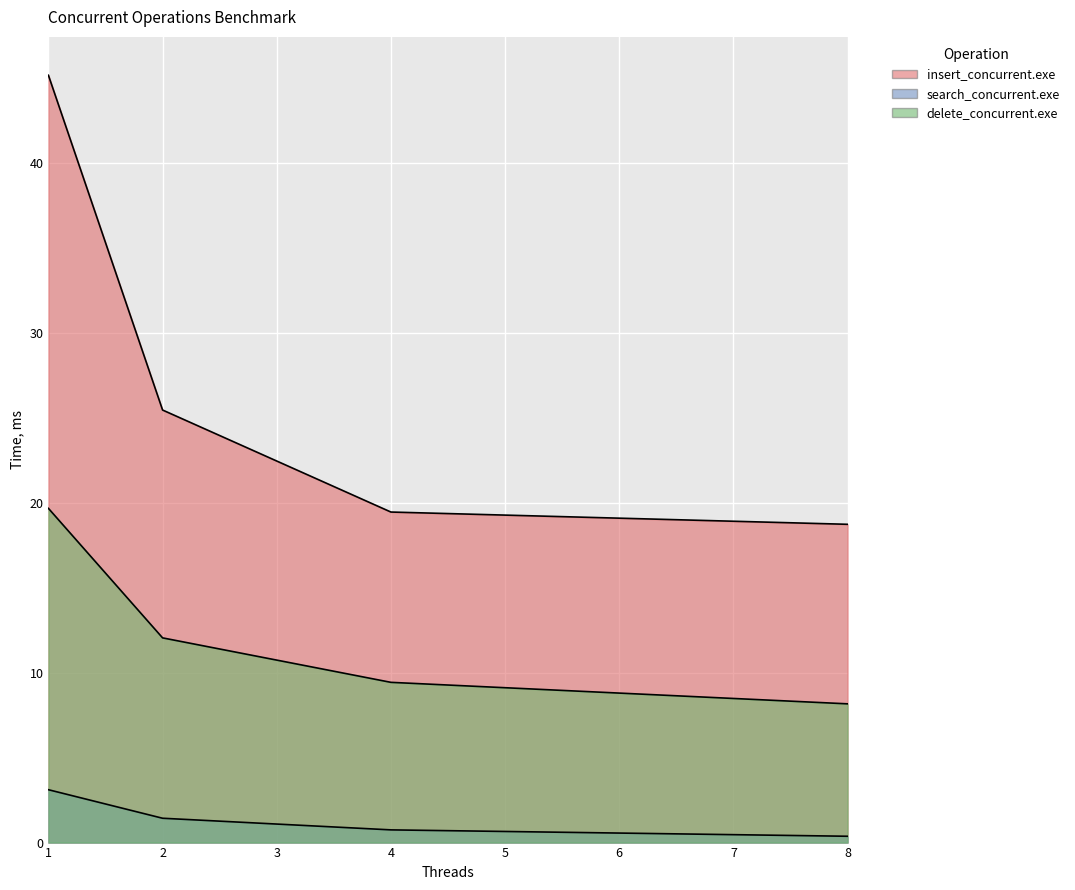

Does the chart display data point markers on the line(s)?

No